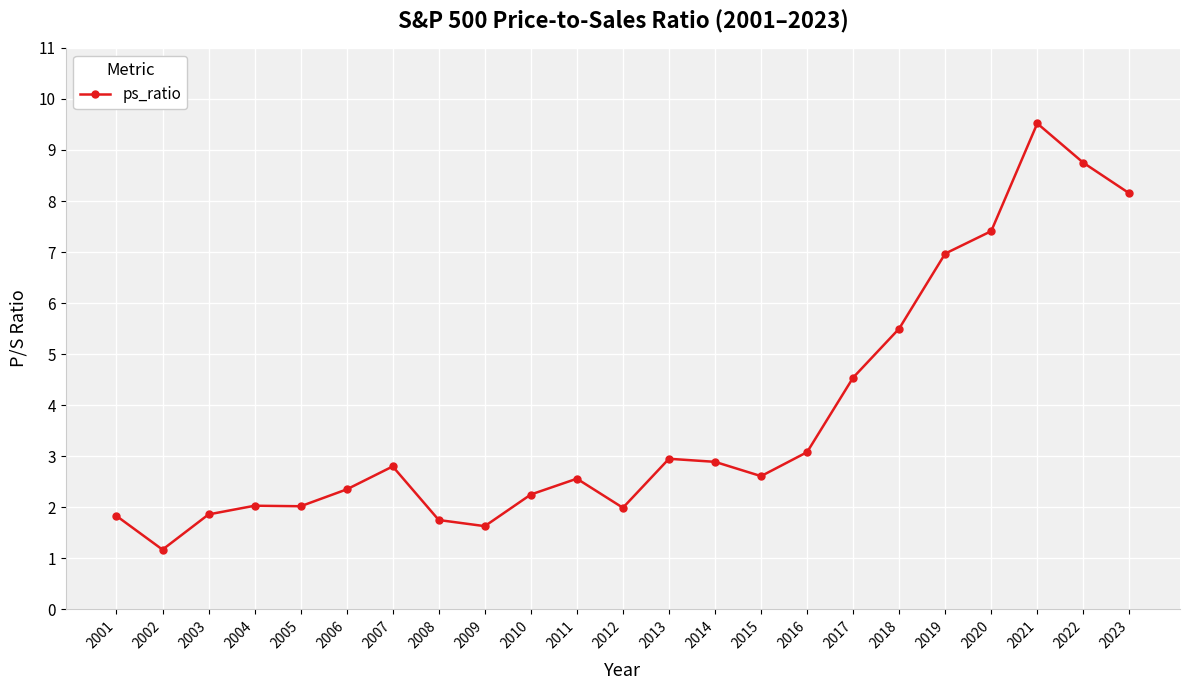

What is the sum of the values at 2011 and 2001?

4.4